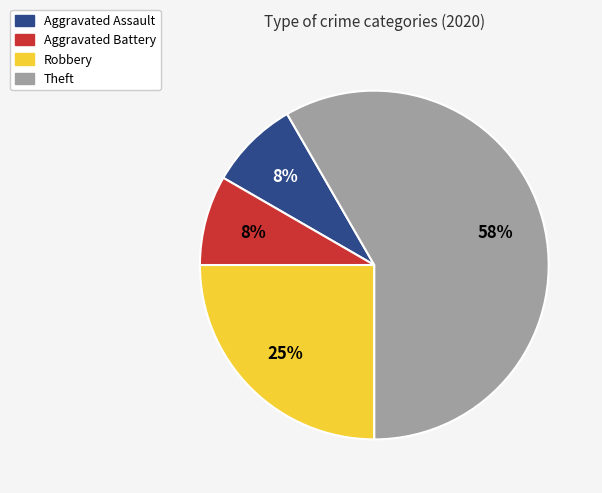

To the nearest percent, what portion does Aggravated Assault represent?

8%